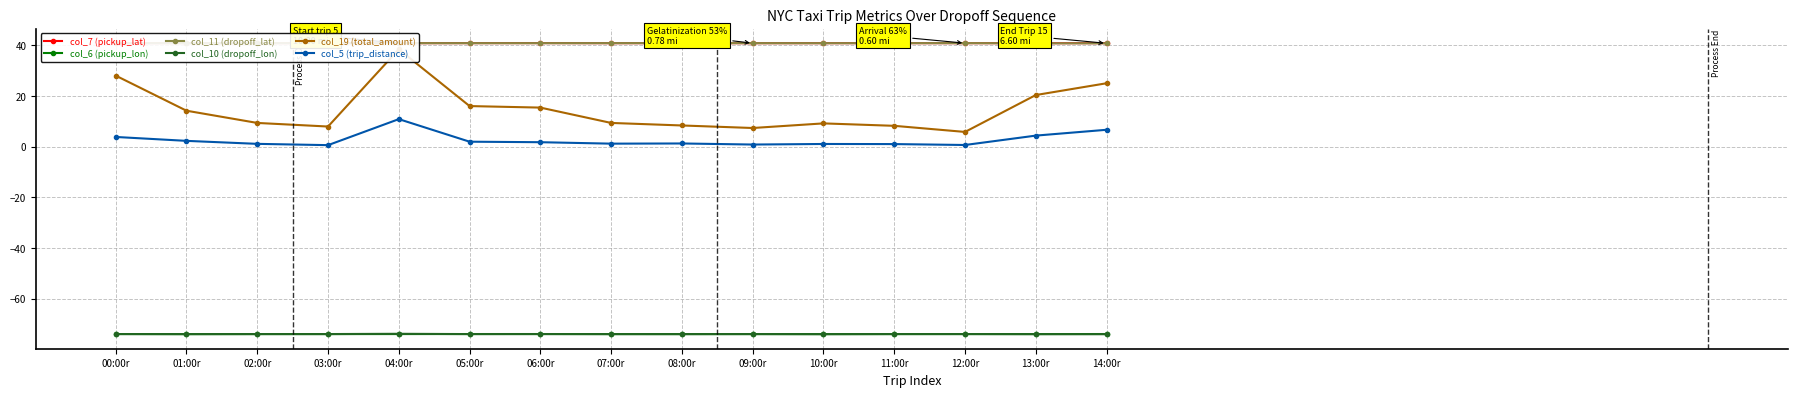

What is the value of the col_6 (pickup_lon) point at the 5th from the left?

-74.0